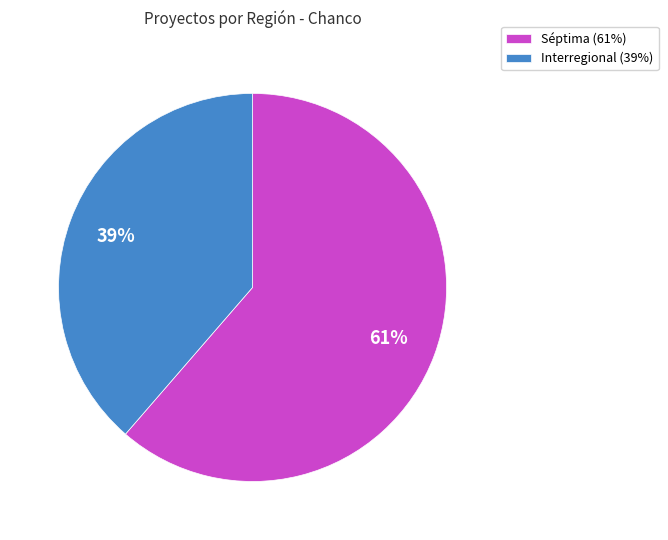

Rank the categories by value from highest to lowest.

Séptima, Interregional